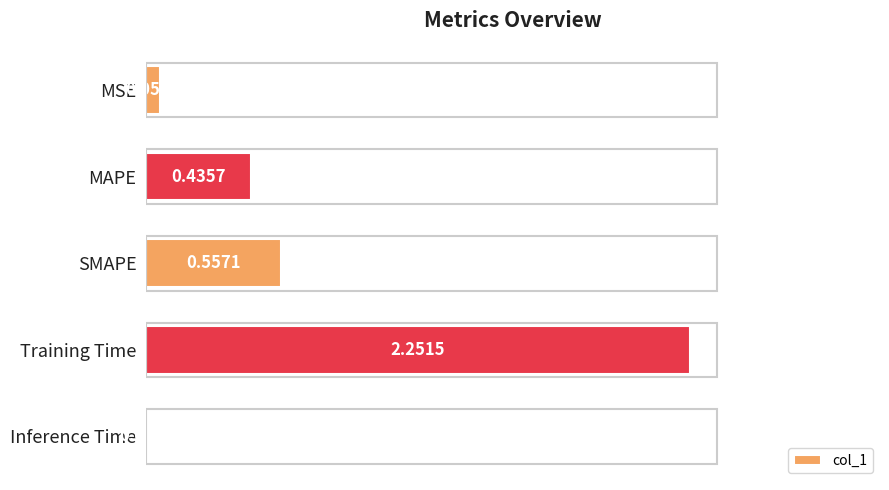

Which category has the highest value across all series?

Training Time